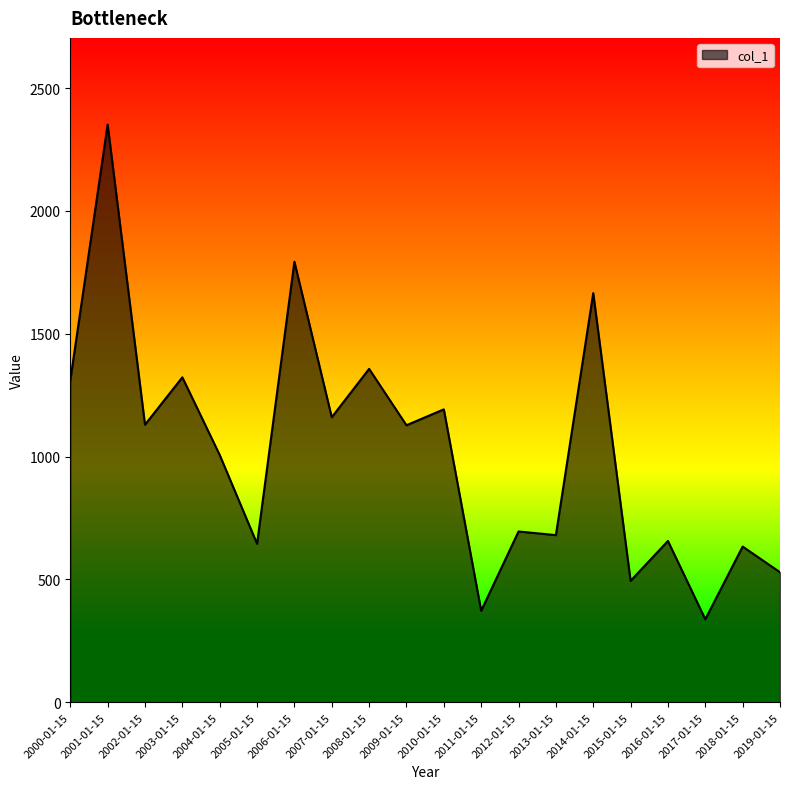

What is the smallest value displayed?

338.1